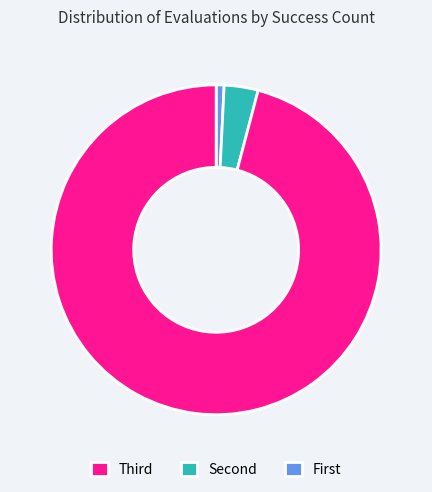

Does any single category account for the majority?

Yes